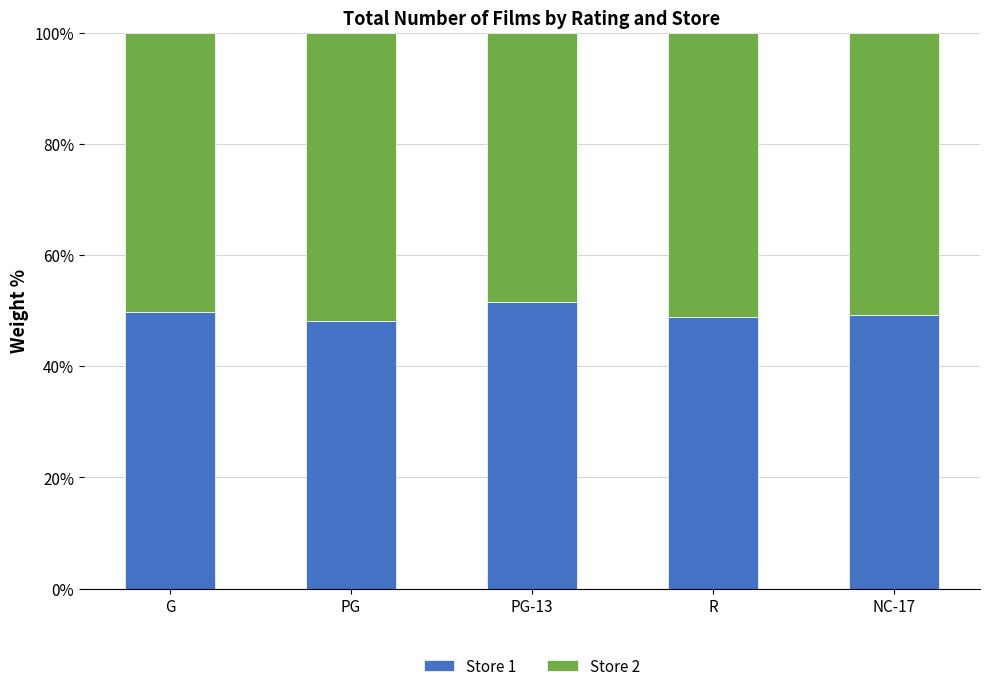

What is the sum of the Store 1 values at R and NC-17?

98.2